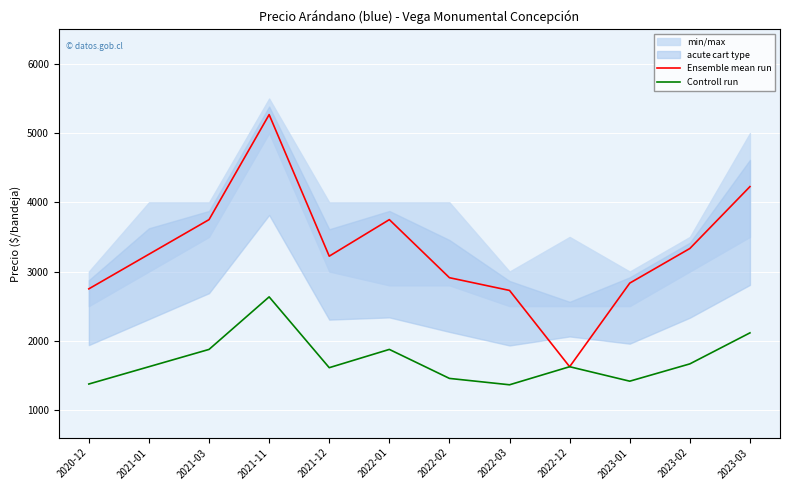

The value of Ensemble mean run at 2022-12 is 564. True or false?

False